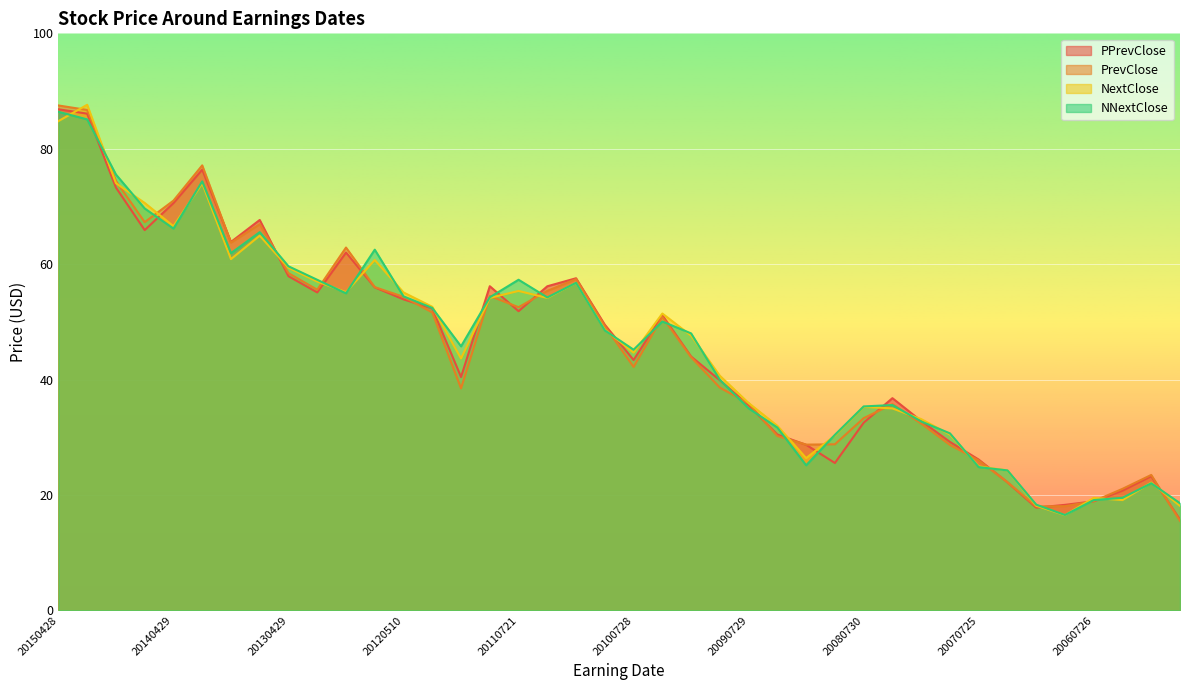

Is it true that NextClose equals 18.1 at 20070208?

True